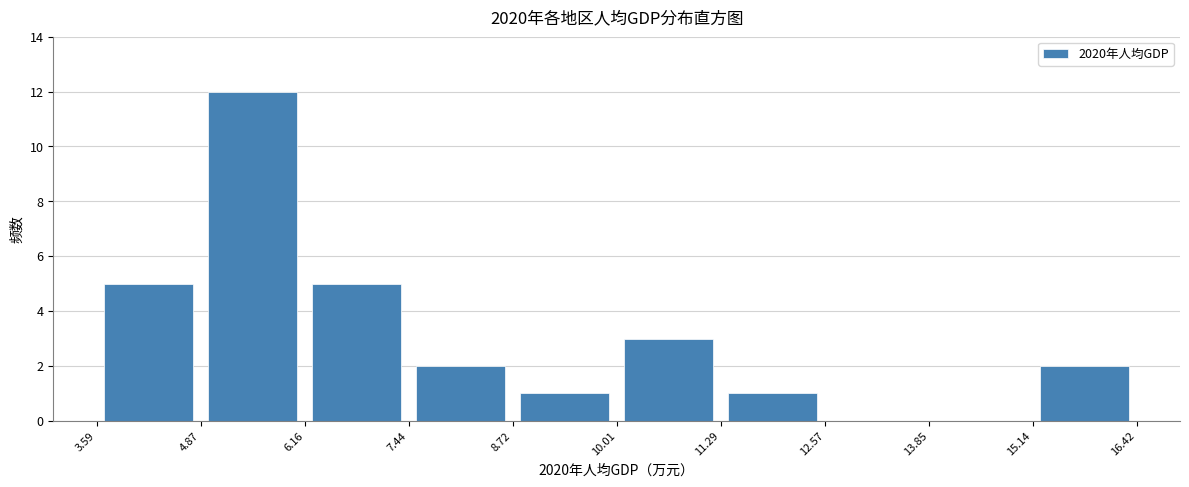

Reading left to right, list every bar in this chart as the range it spans on the x-axis followed by its height. The values are not printed on the chart, so give them approximately, as read against the axis.

3.59 to 4.87: 5
4.87 to 6.16: 12
6.16 to 7.44: 5
7.44 to 8.72: 2
8.72 to 10.01: 1
10.01 to 11.29: 3
11.29 to 12.57: 1
12.57 to 13.85: 0
13.85 to 15.14: 0
15.14 to 16.42: 2